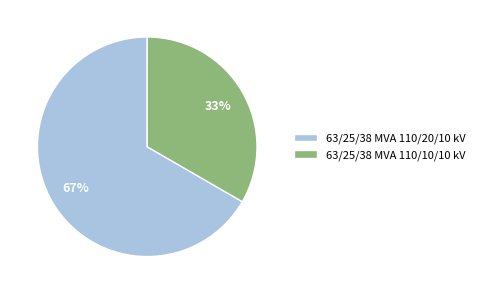

The 63/25/38 MVA 110/10/10 kV slice represents 44% of the pie. True or false?

False